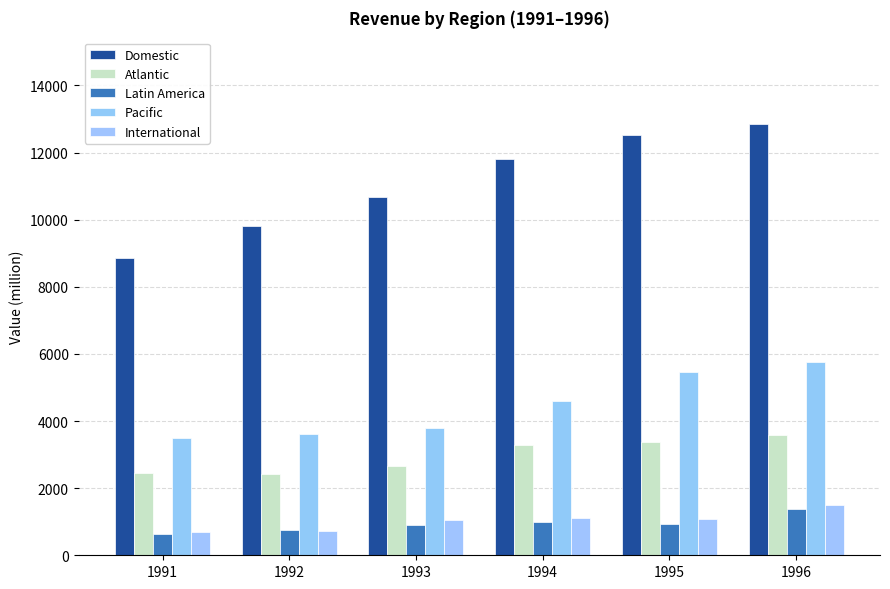

Which series has the largest range (max minus min)?

Domestic